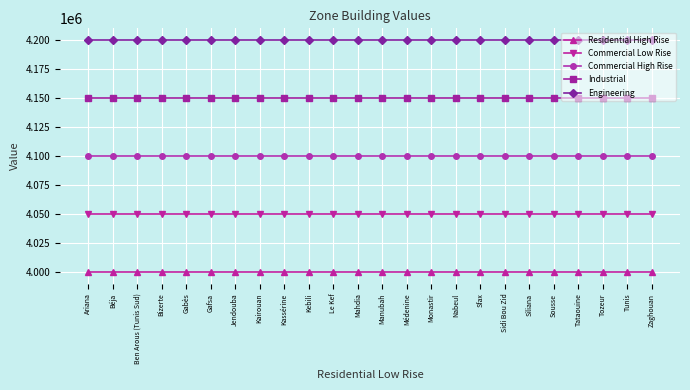

What is the highest value of the Commercial High Rise series?

4100000